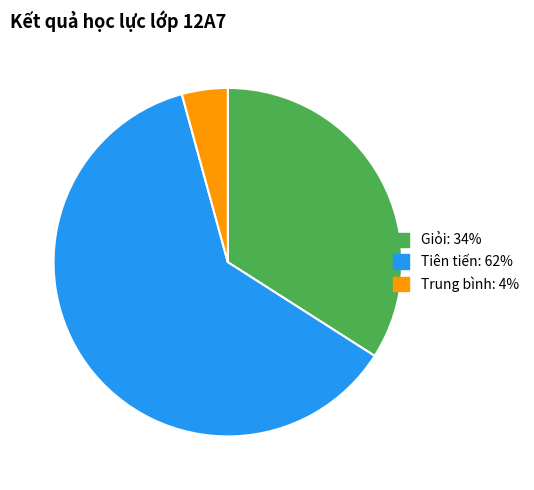

Rank the categories by value from highest to lowest.

Tiên tiến, Giỏi, Trung bình